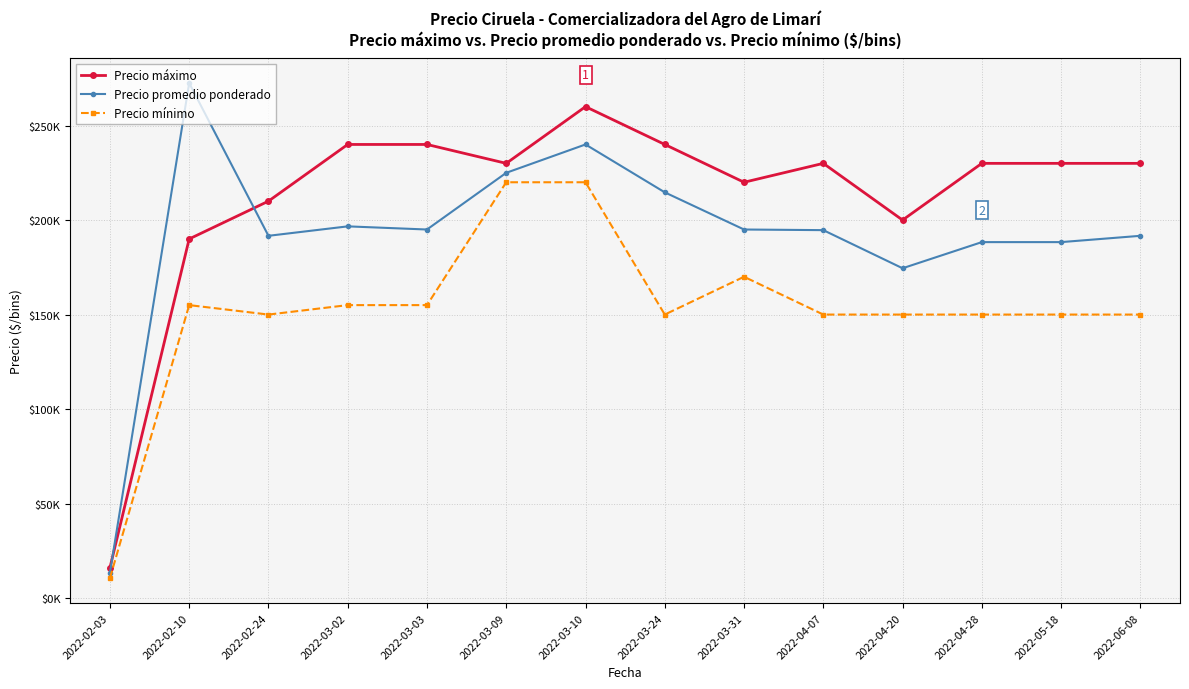

Which series has the largest range (max minus min)?

Precio promedio ponderado